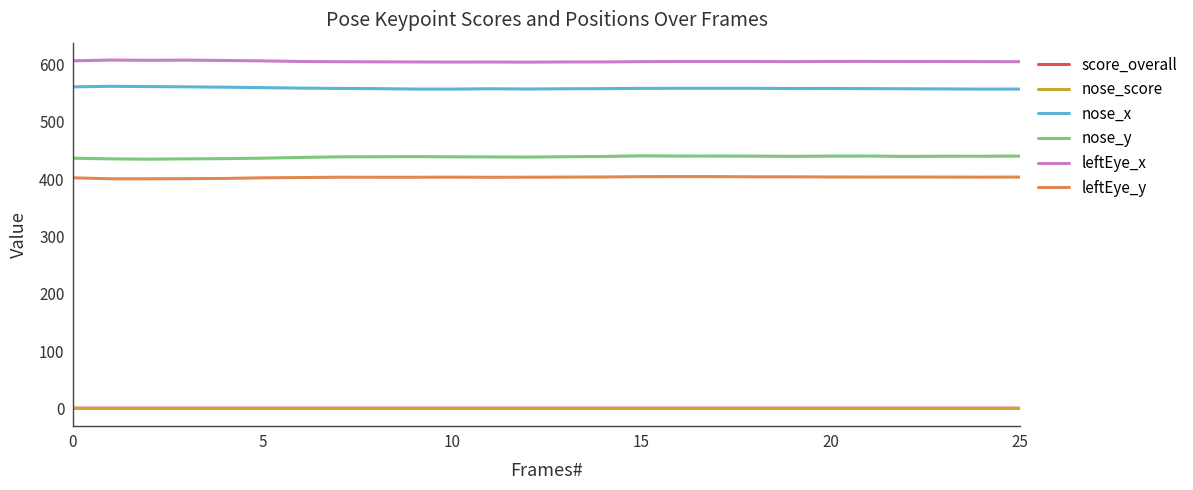

Which series has the largest total across all categories?

leftEye_x